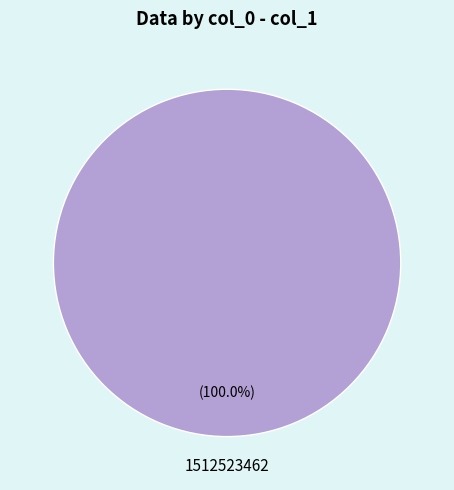

Does any single category account for the majority?

Yes